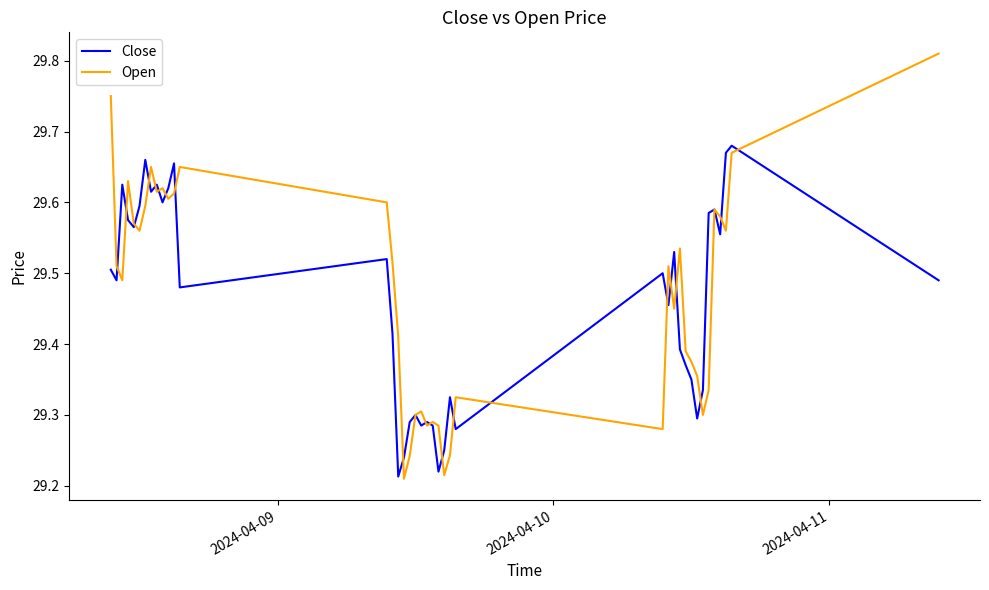

Which series has the largest range (max minus min)?

Open